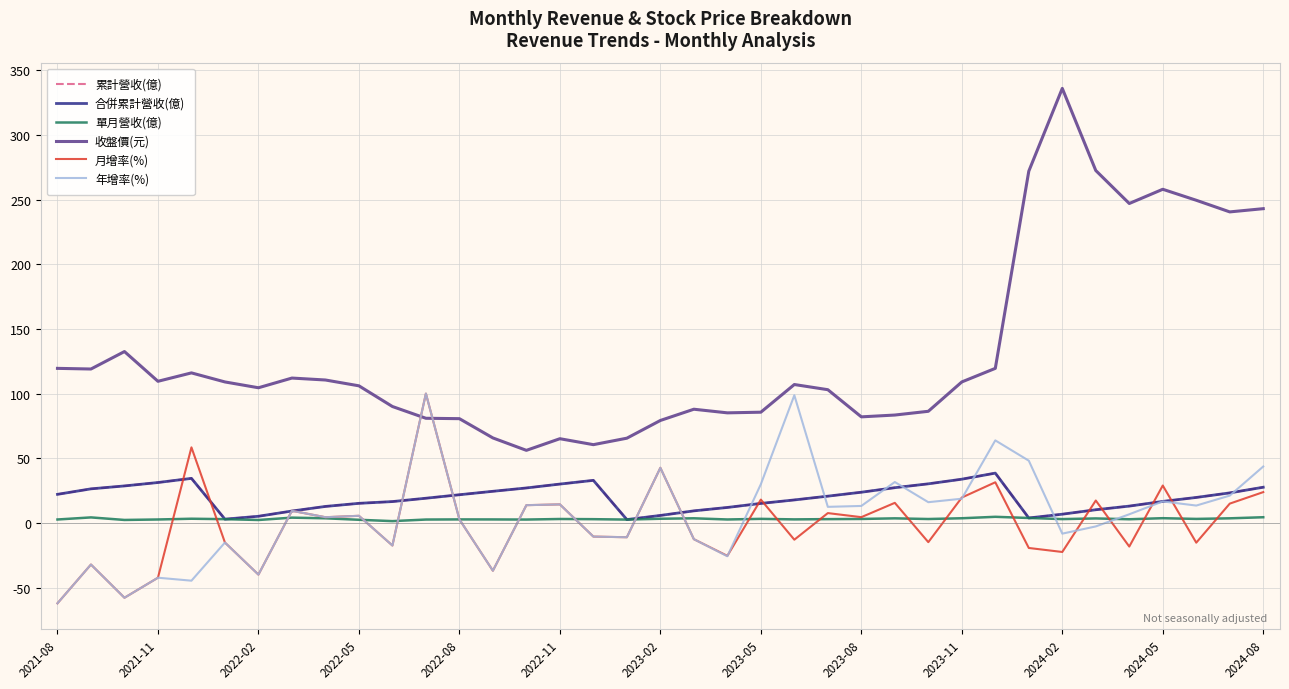

Does the chart have visible grid lines?

Yes